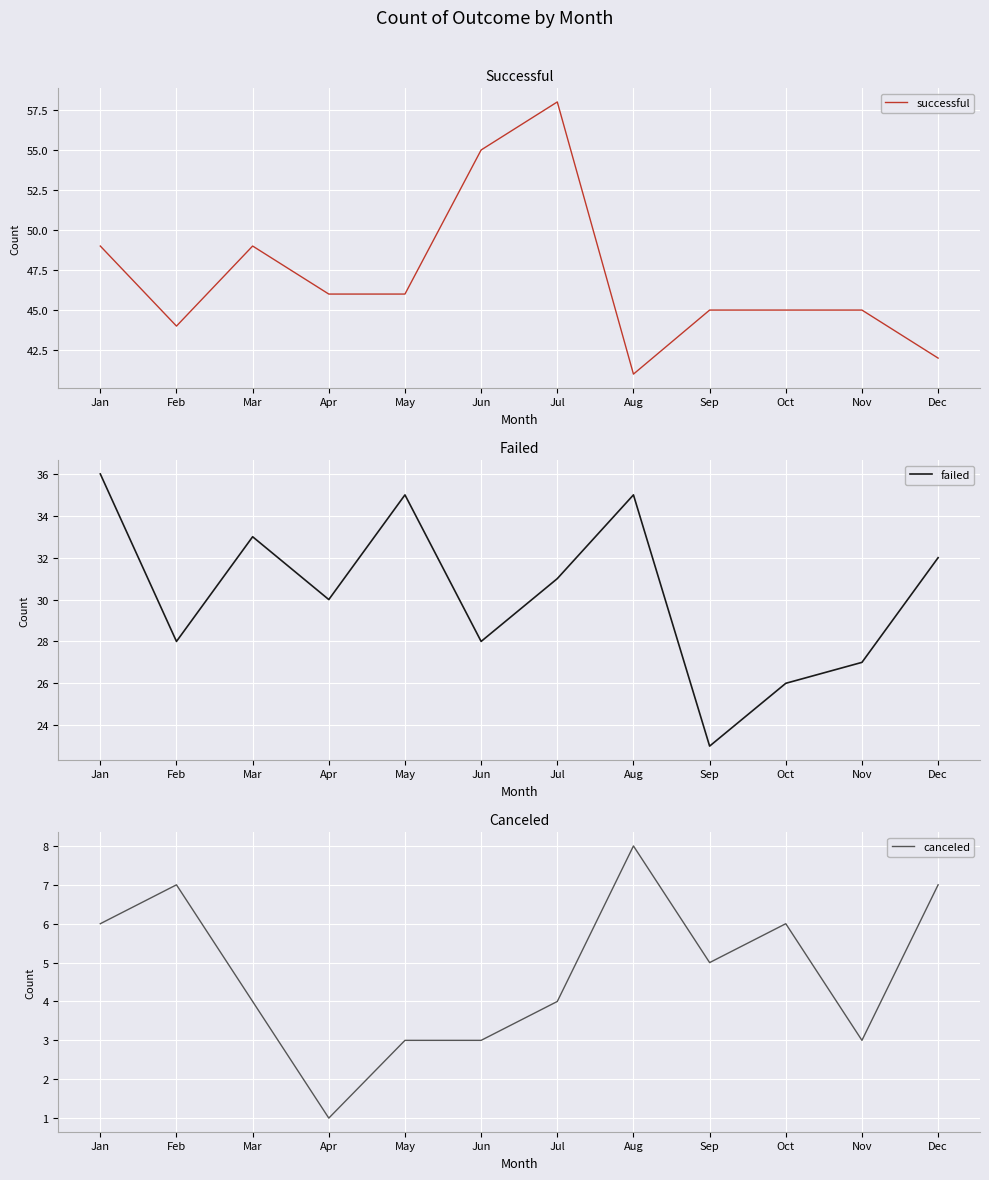

Where is the first local minimum for successful?

Feb